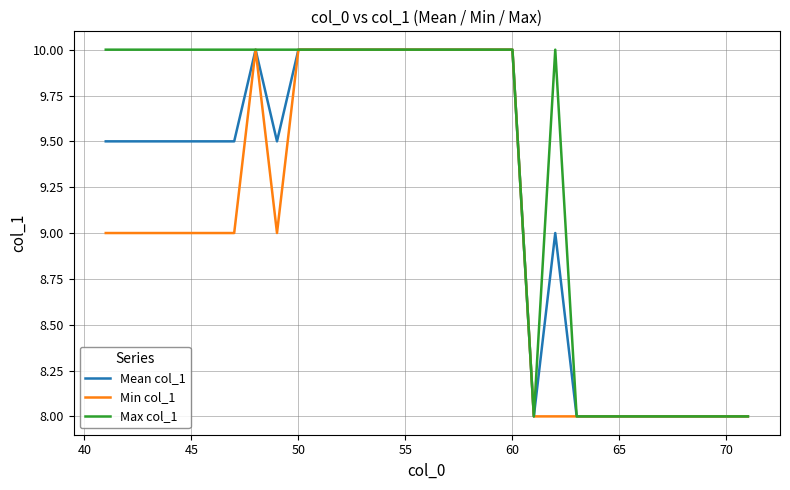

What is the maximum value for Mean col_1?

10.0